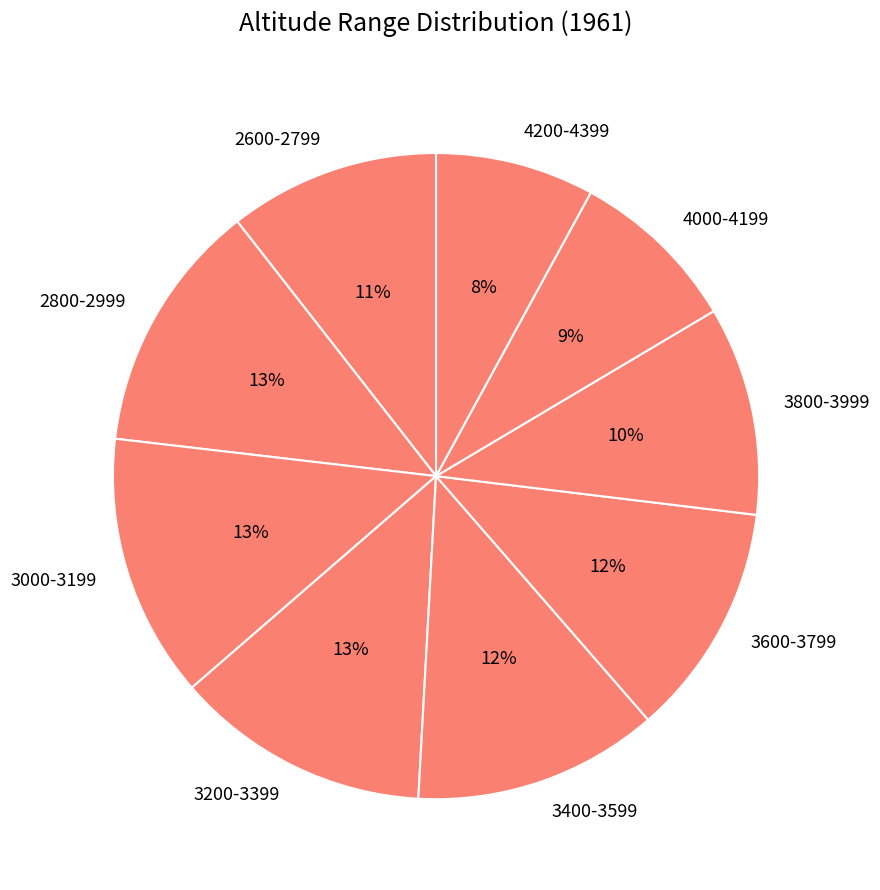

Which category has the smallest portion of the pie?

4200-4399